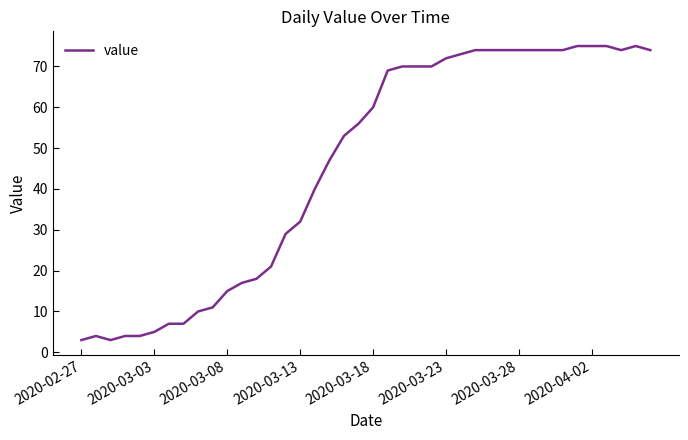

What is the difference between the maximum and minimum values?

72